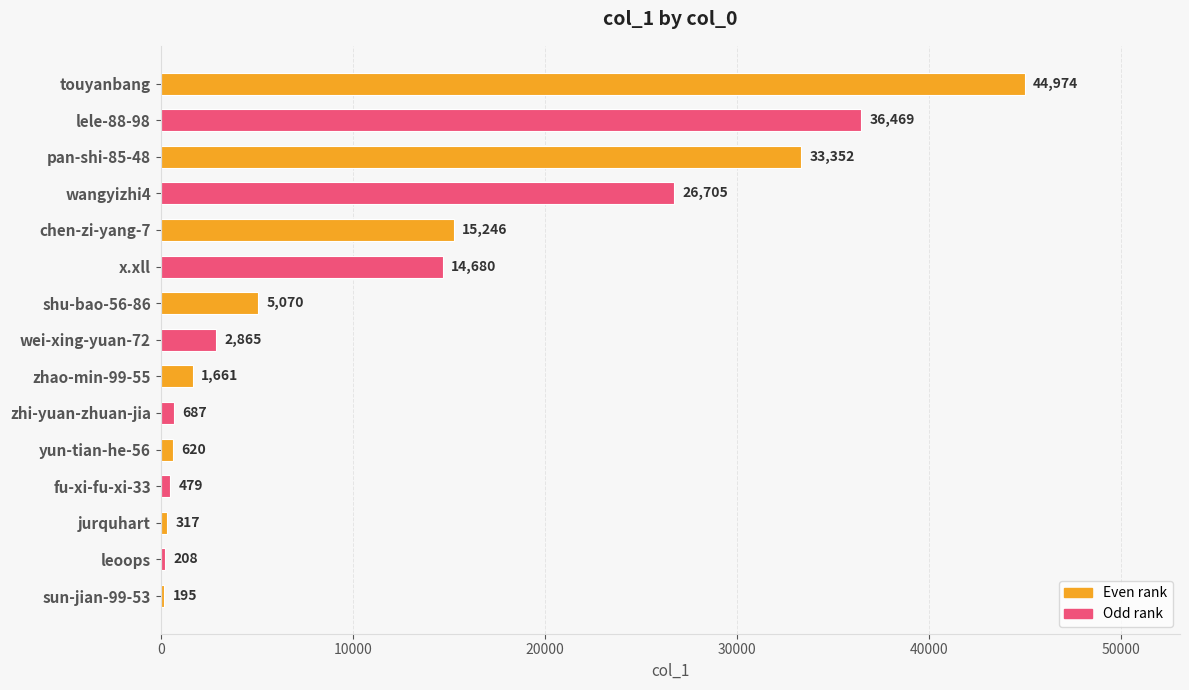

What is the sum of all values?

183528